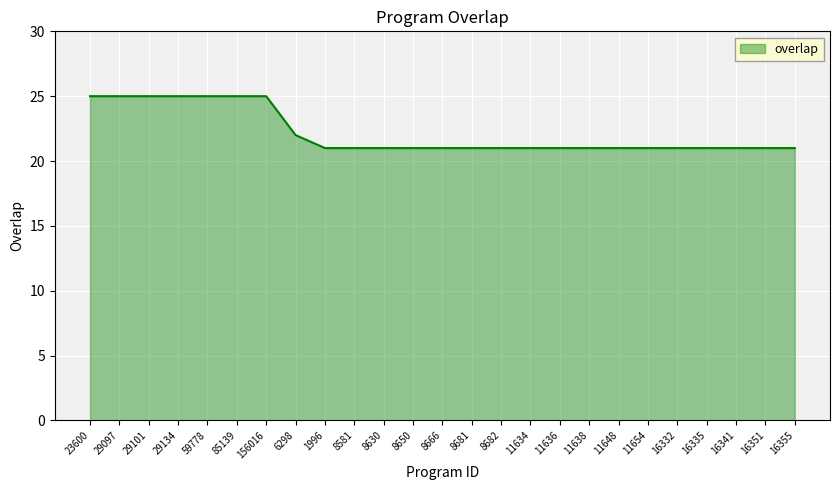

What is the sum of the values at 6298 and 11634?

43